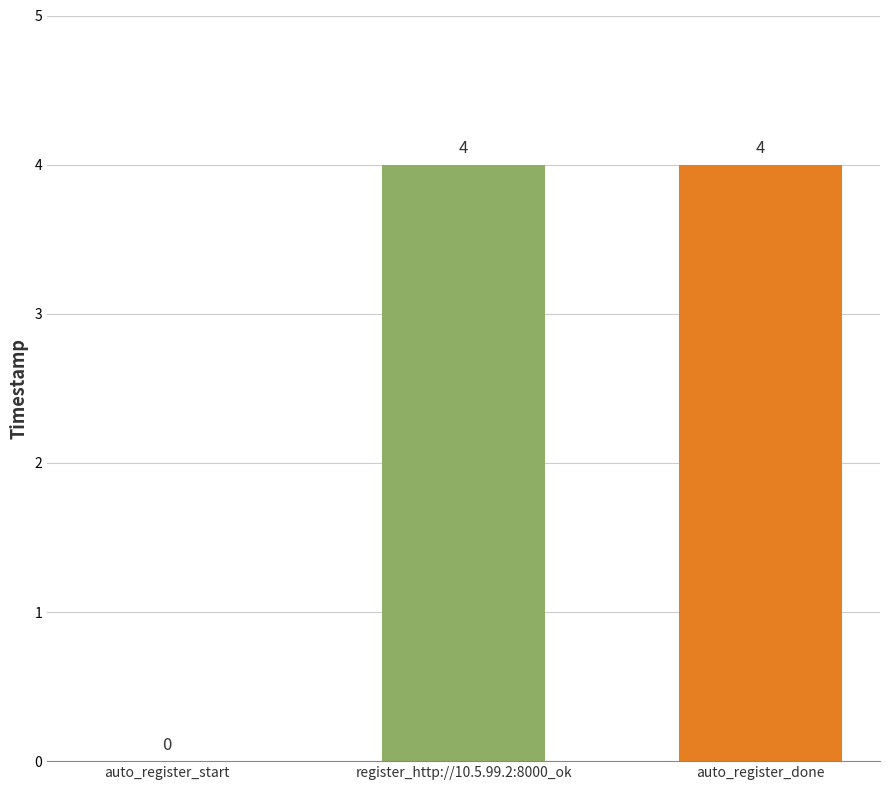

Does the chart contain stacked bars?

No